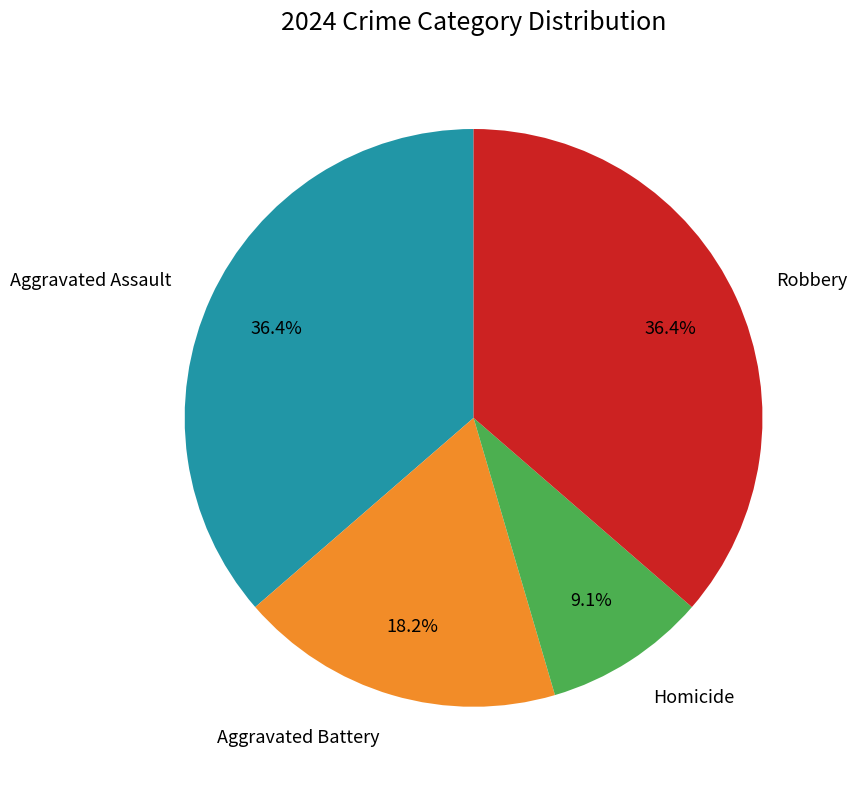

Does any single category account for the majority?

No